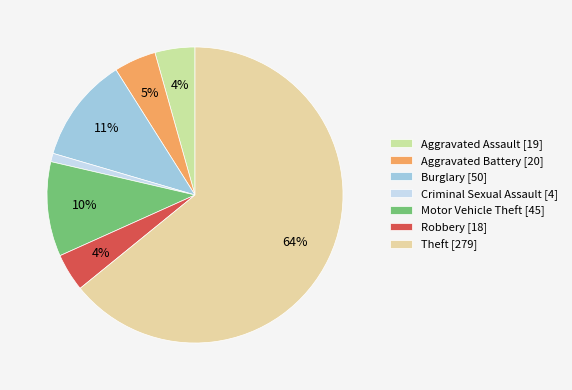

Which category has the smallest portion of the pie?

Criminal Sexual Assault [4]